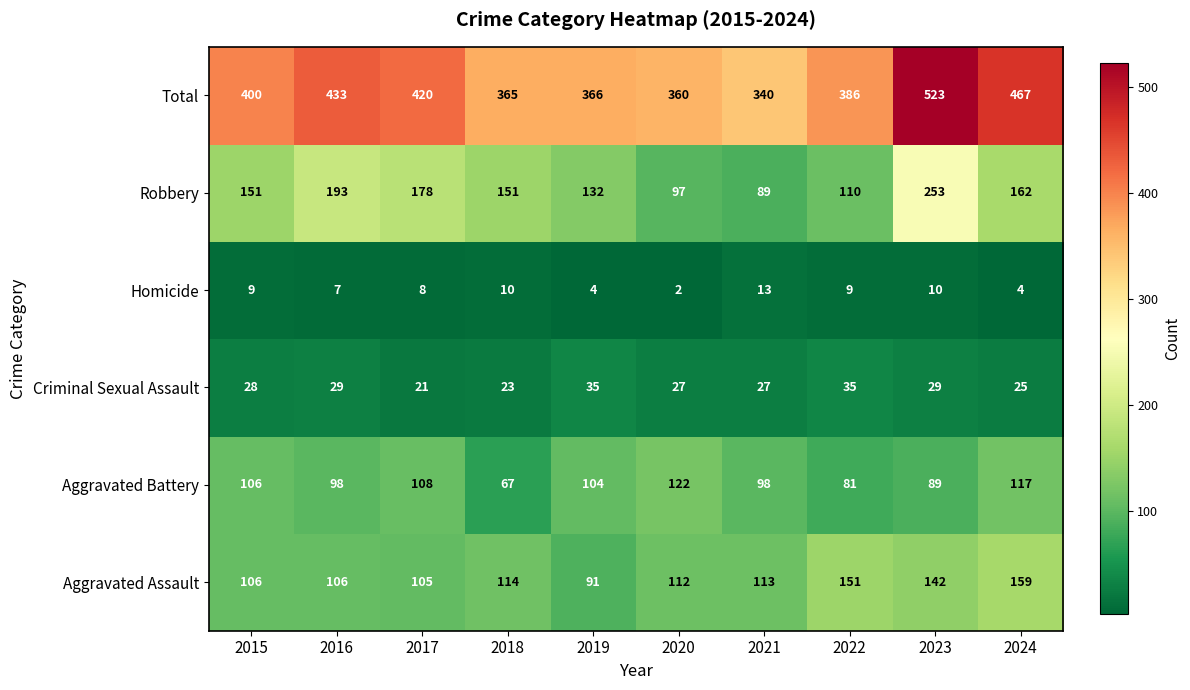

How many values in the Aggravated Assault series are below 113?

5